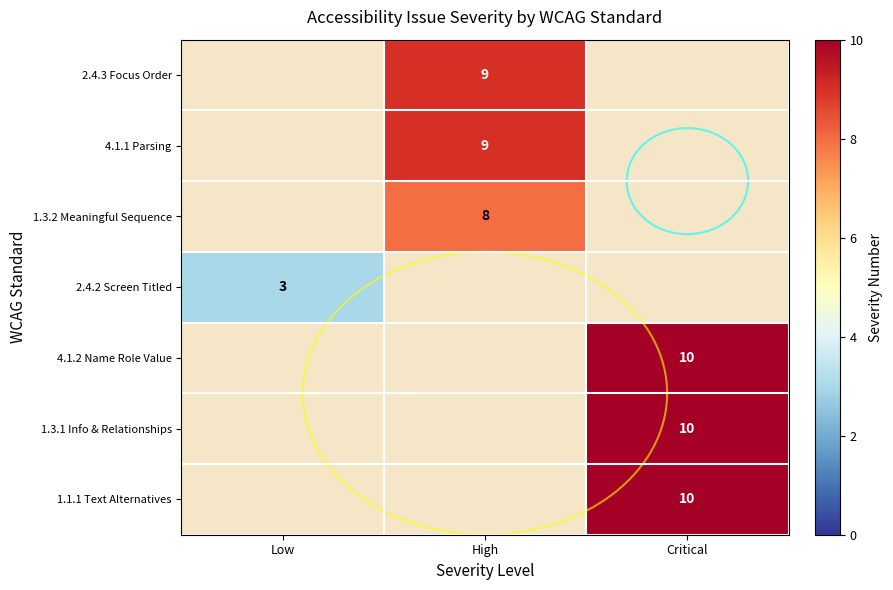

How many data points does each series have?

3